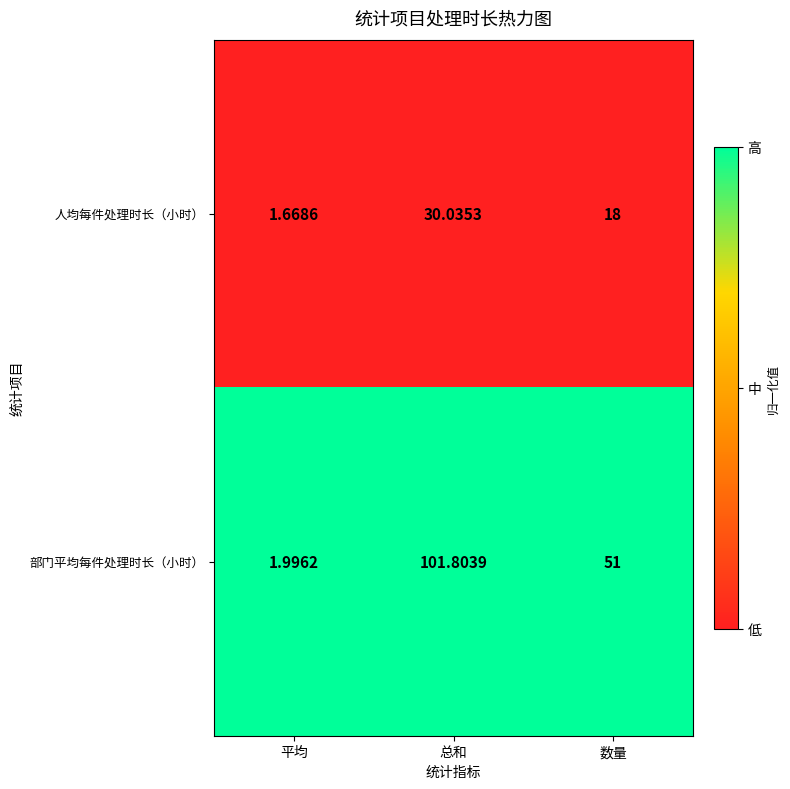

At 平均, list the series in order from largest to smallest.

部门平均每件处理时长（小时）, 人均每件处理时长（小时）